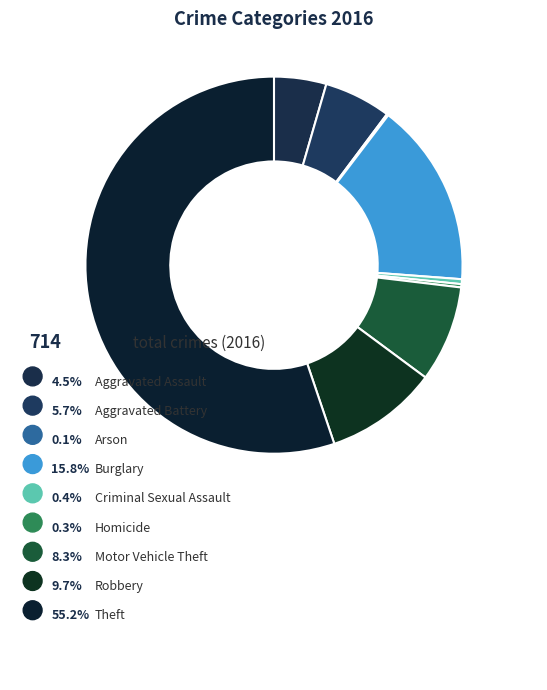

Which category has the smallest portion of the pie?

Arson